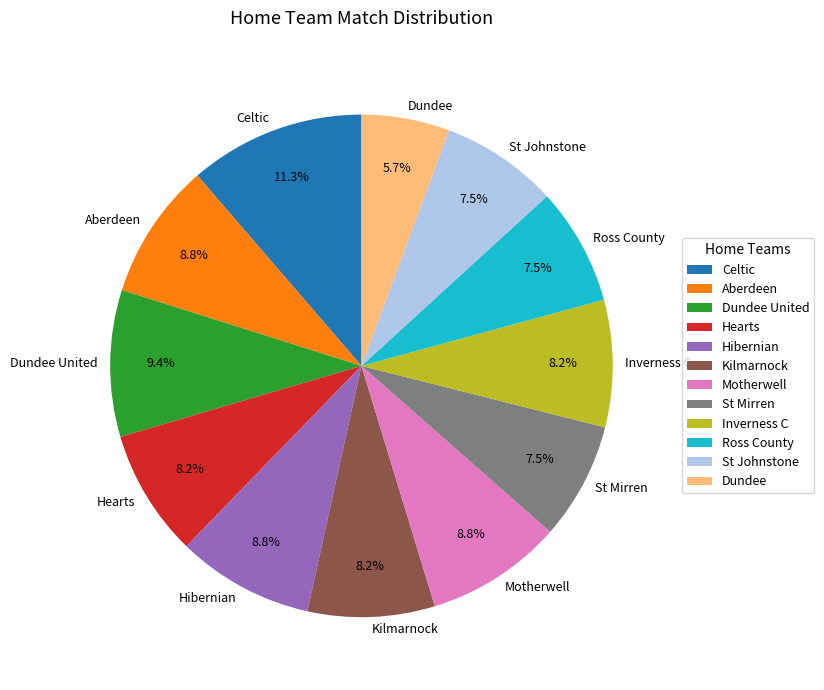

Does St Mirren account for over 50% of the chart?

No